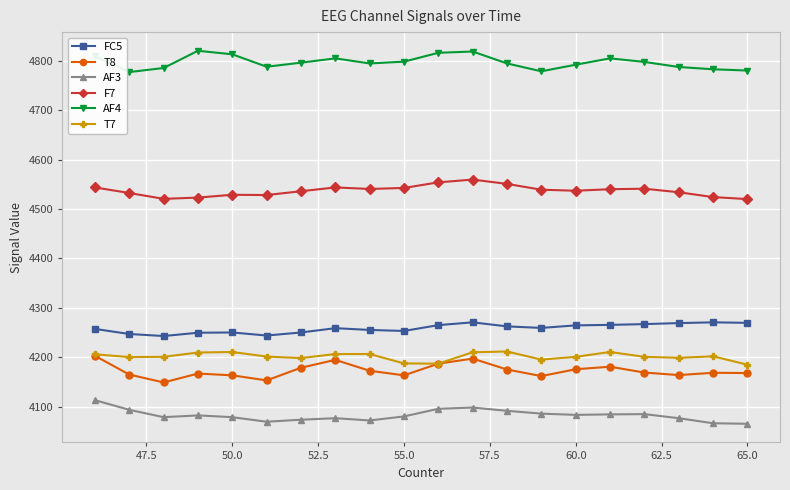

What is the minimum value shown in the chart?

4065.6